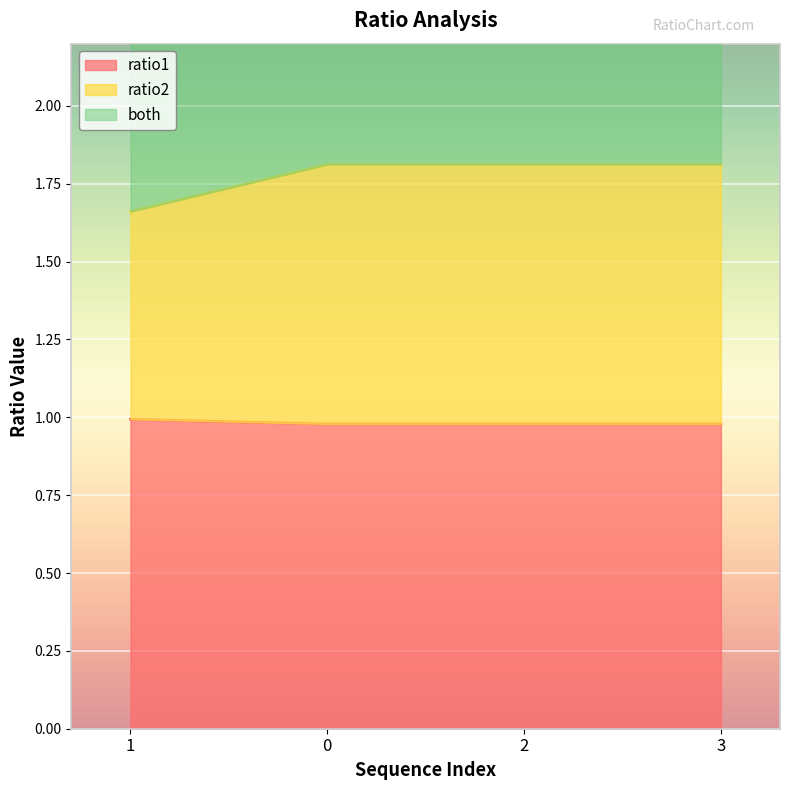

What is the total value across all series at 0?

6.4